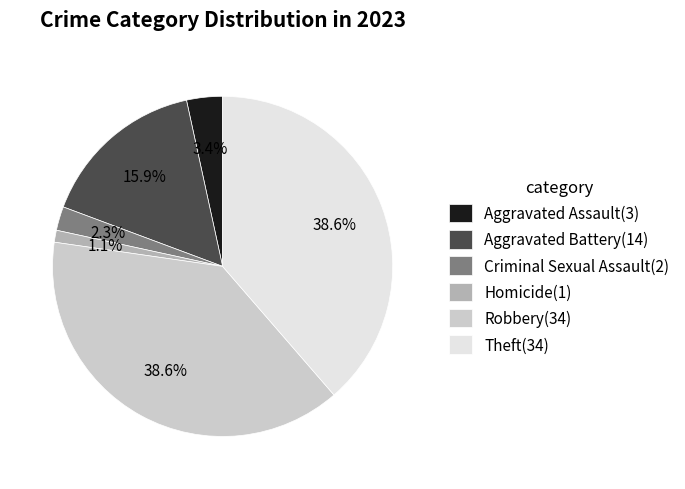

What percentage do Robbery and Aggravated Assault together represent?

42.0%